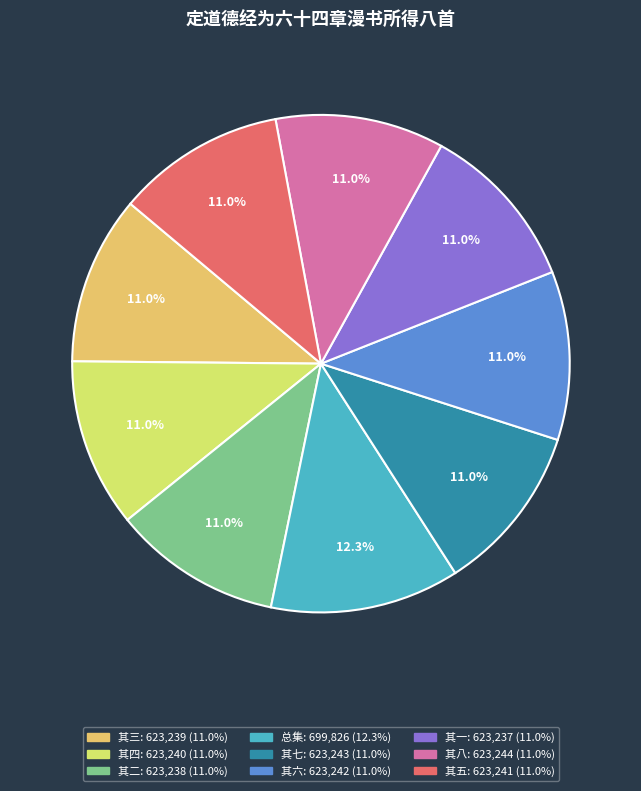

How many slices are in this pie chart?

9